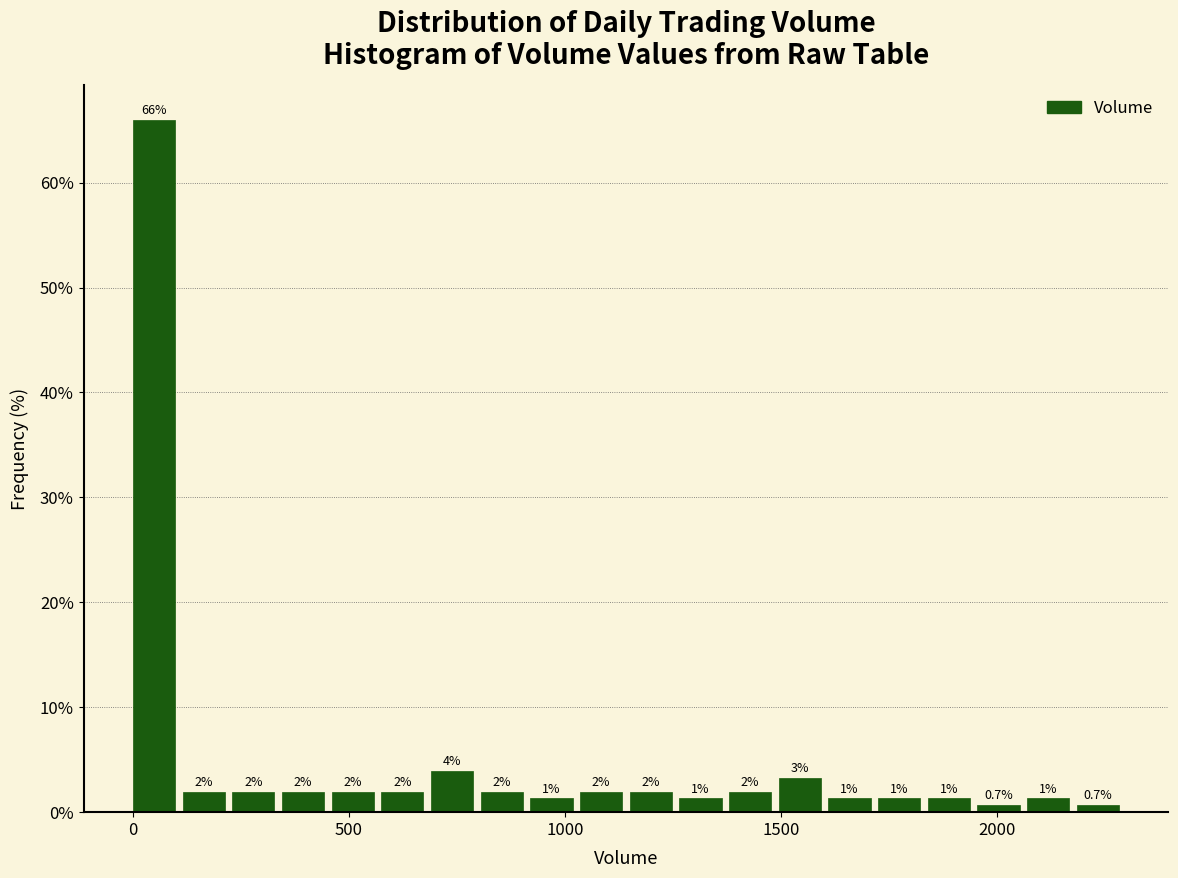

Read against the x-axis, roughly where is the centre of the tallest bar?

50